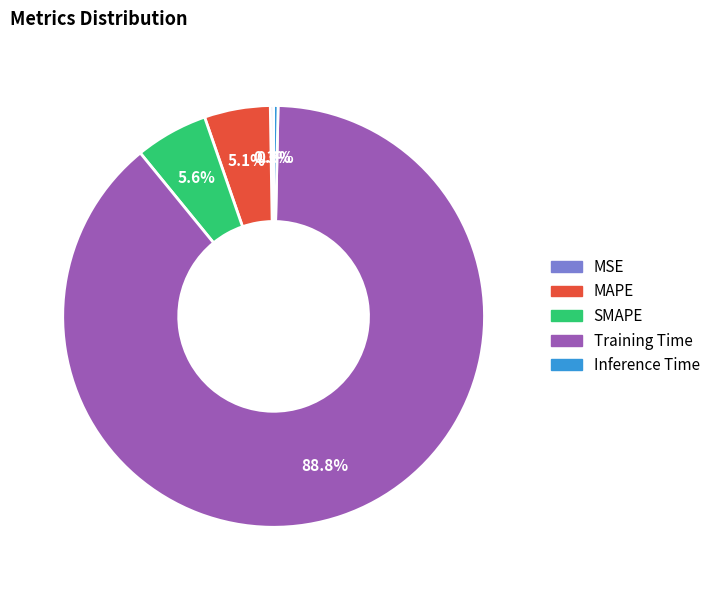

To the nearest percent, what is the combined percentage of SMAPE and Inference Time?

6%